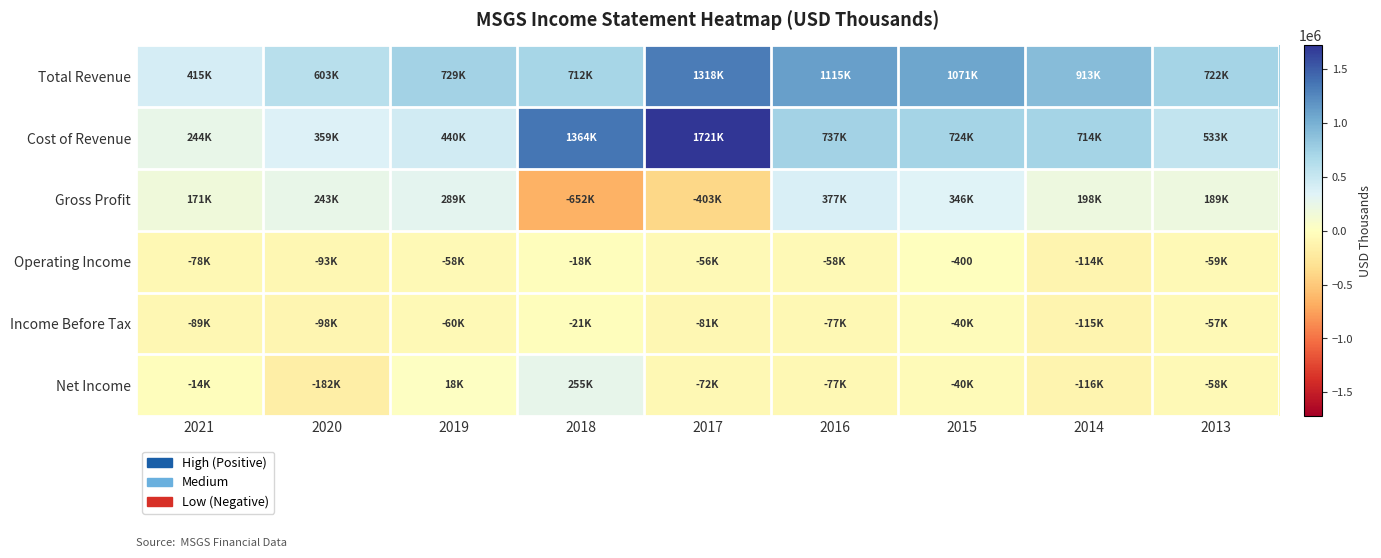

Read the Gross Profit value at 2014, to the nearest 100.

198800